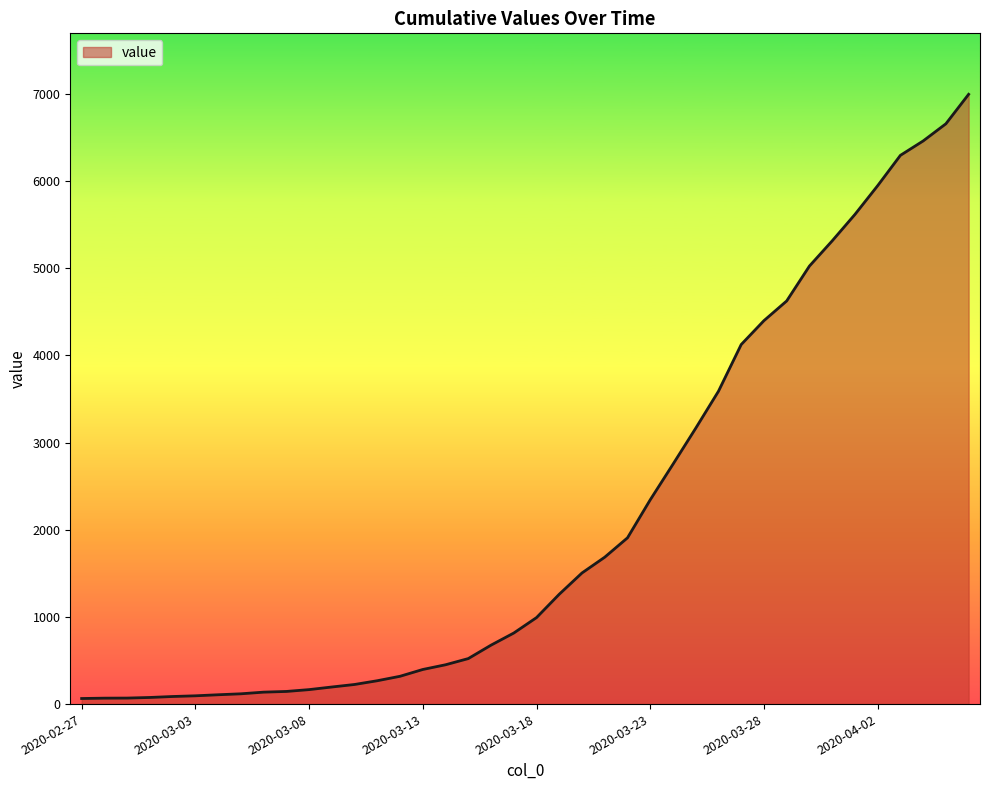

What is the greatest value displayed?

6994